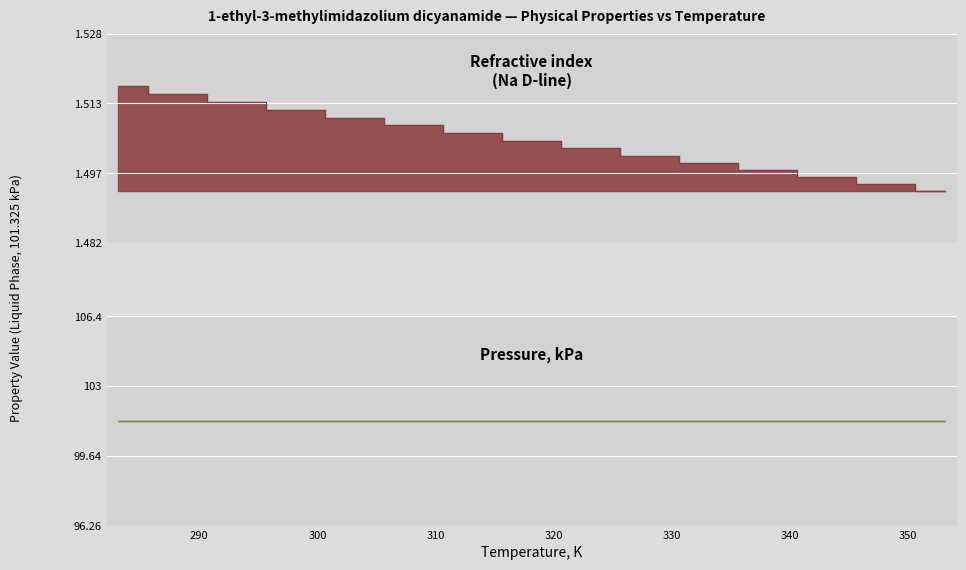

Count the values in the range 1 to 2.

15